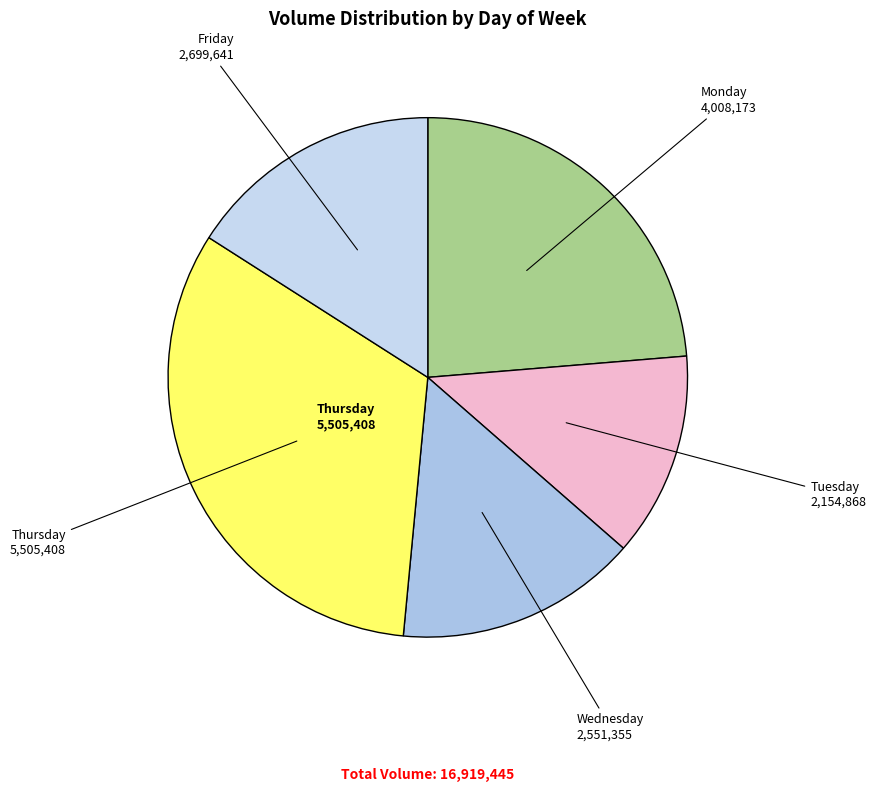

Count the number of slices in the pie.

5